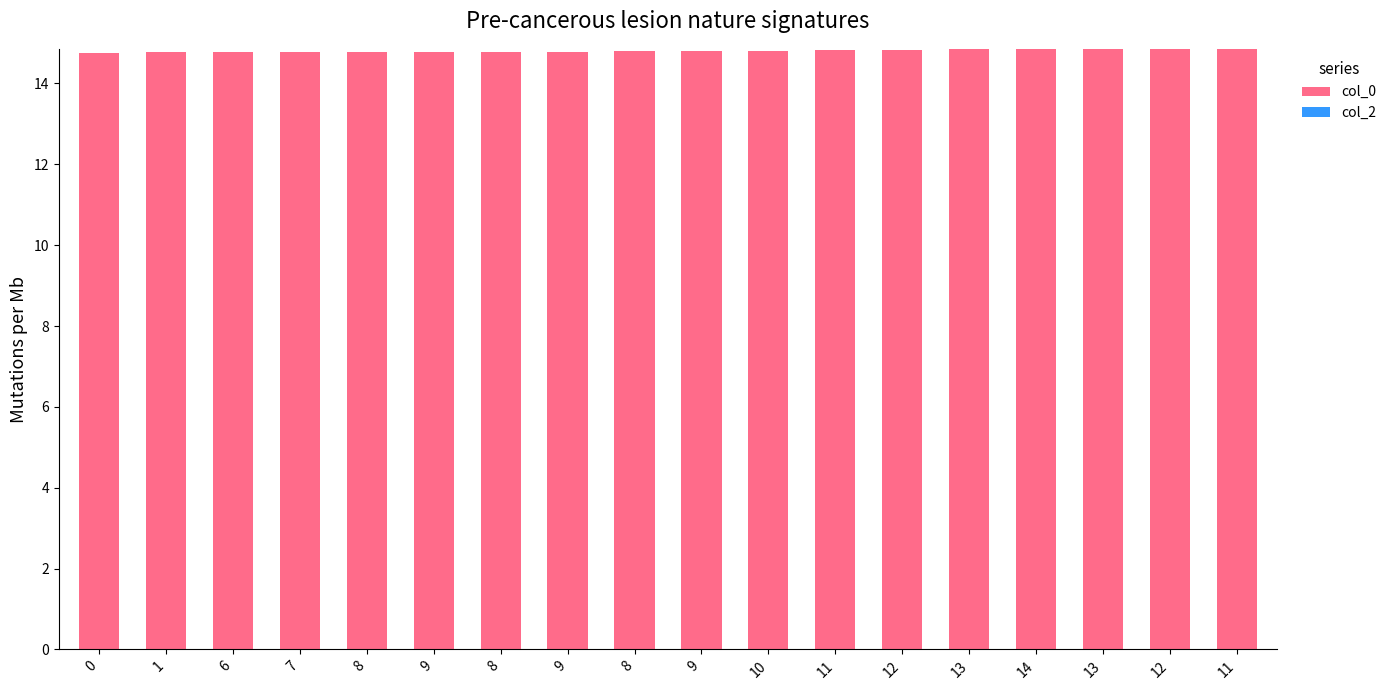

How many bars are there in total?

18